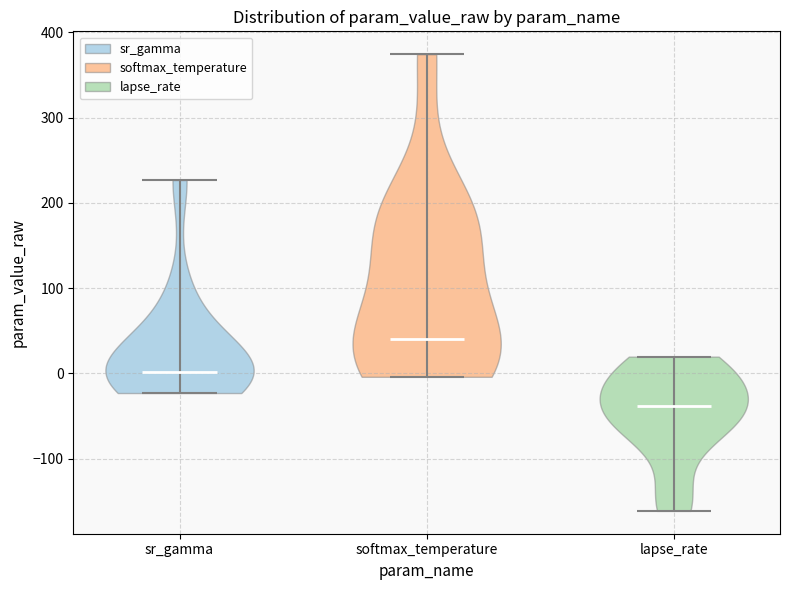

Reading left to right, read every violin against the y-axis: where its median line is, and the lowest and highest points it reaches. The values are not printed on the chart, so give them approximately, as read against the axis.

sr_gamma: median line 0, lowest point -20, highest point 230
softmax_temperature: median line 40, lowest point 0, highest point 370
lapse_rate: median line -40, lowest point -160, highest point 20